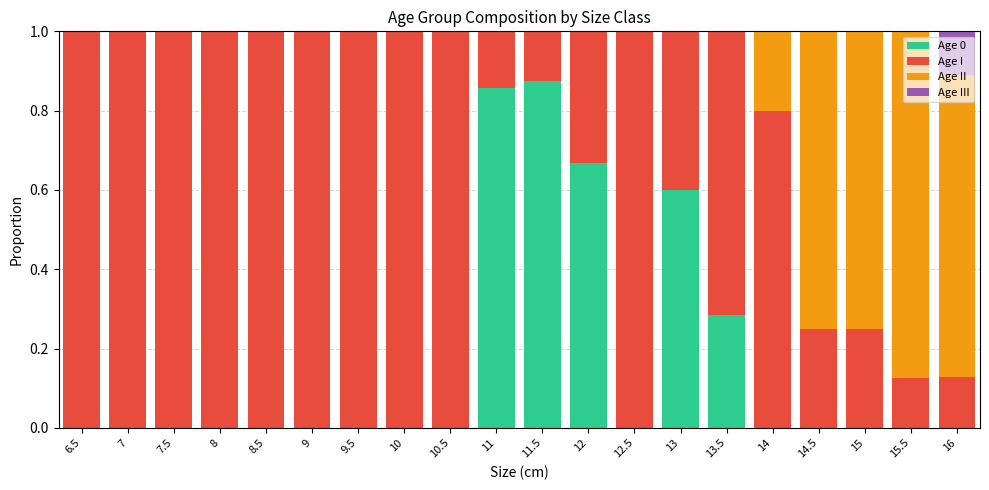

What is the total value across all series at 15?

1.0